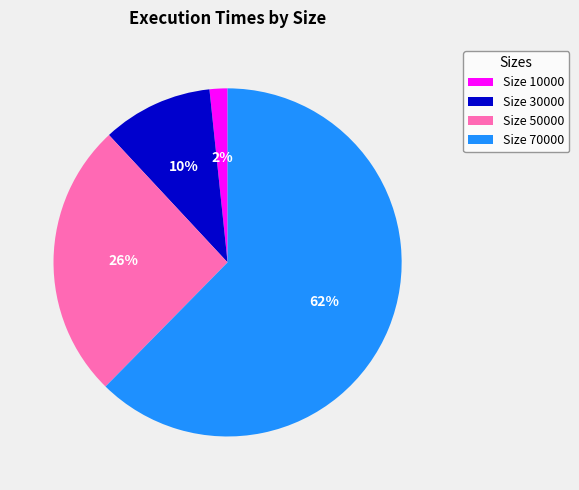

Do Size 30000 and Size 50000 together represent more than half of the pie?

No